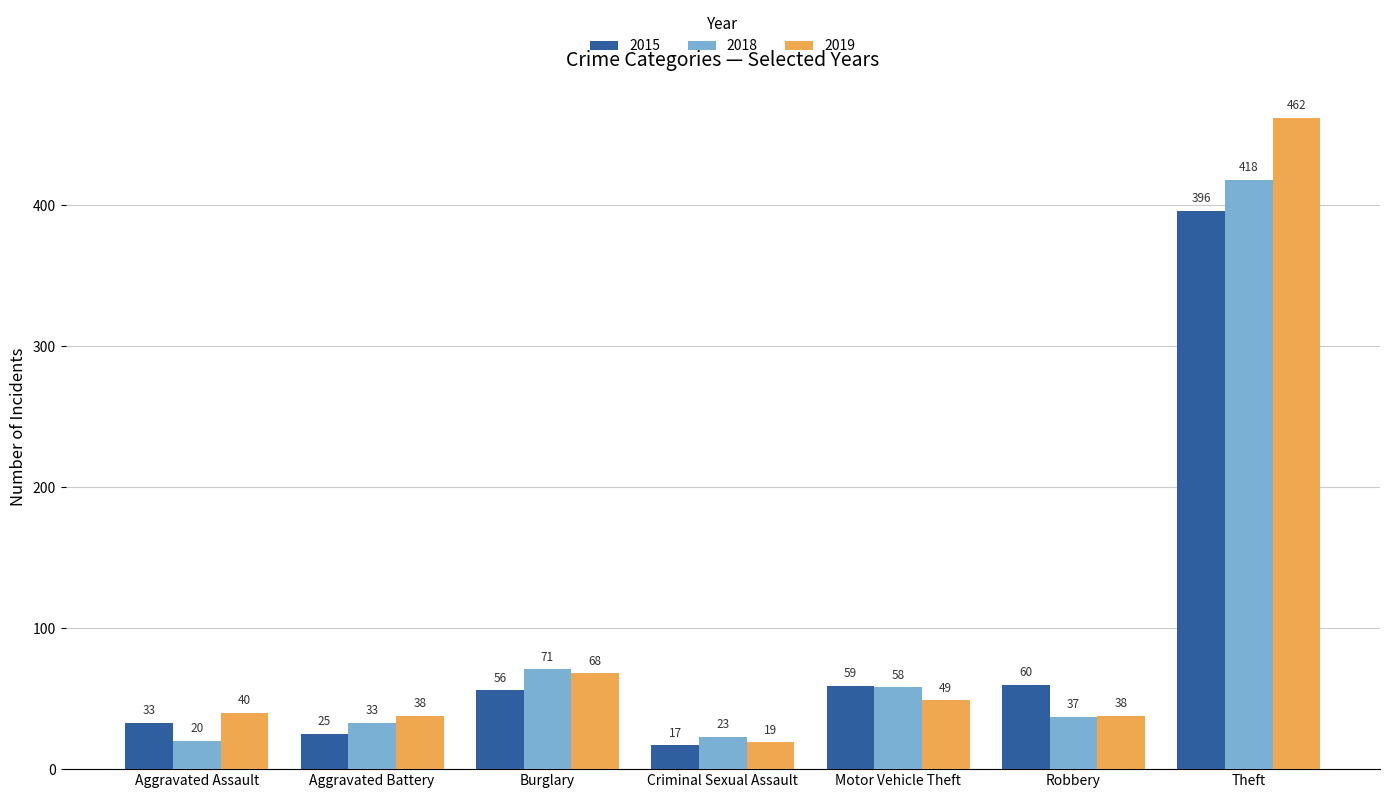

Is the value of 2018 at Burglary greater than the value of 2019 at Robbery?

Yes